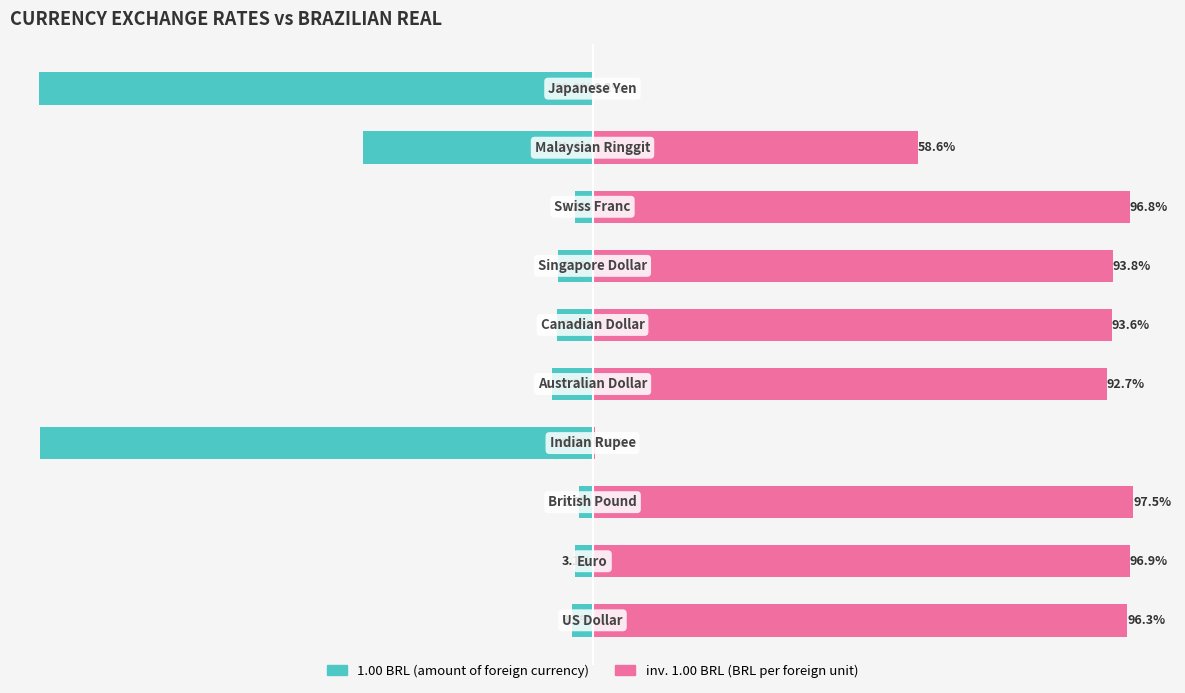

What are all the series names shown in the legend?

1.00 BRL, inv. 1.00 BRL